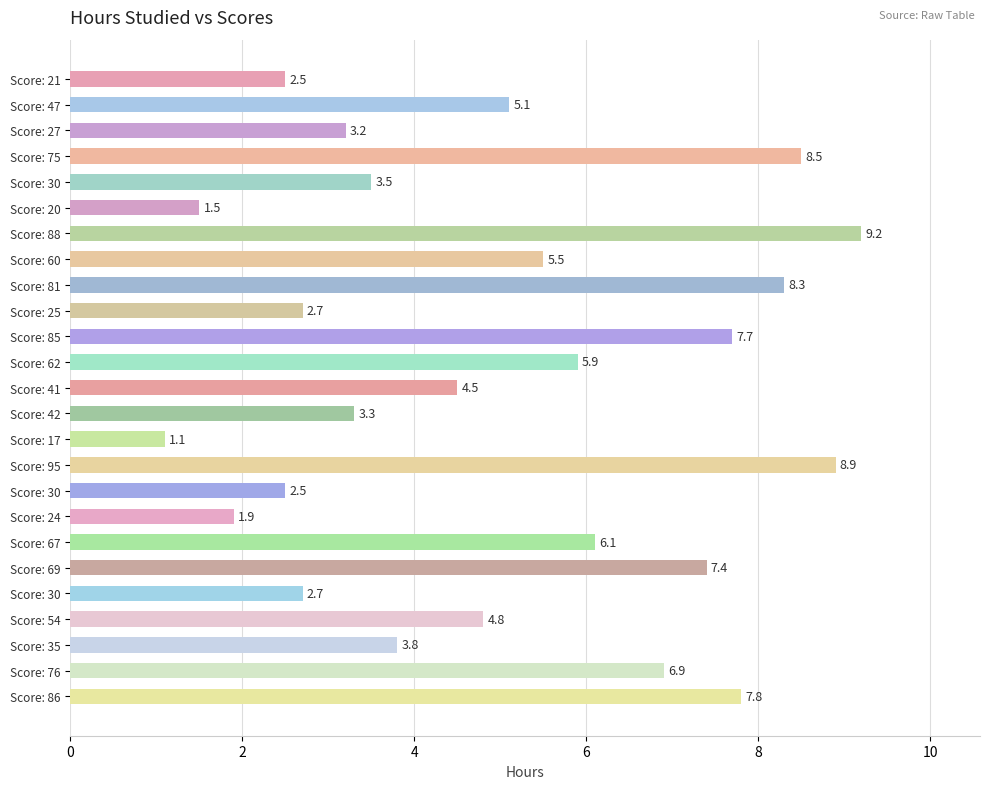

What is the greatest value displayed?

9.2